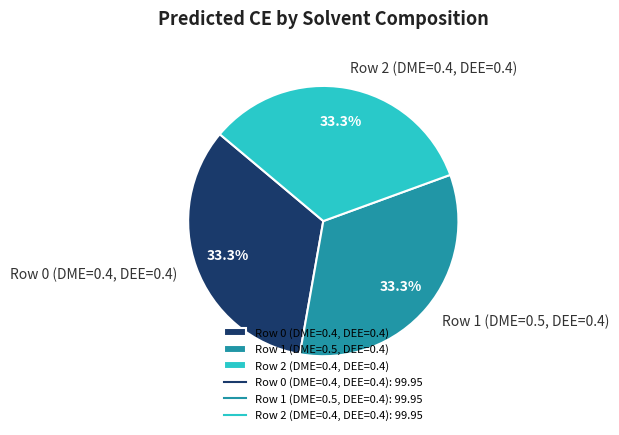

True or false: Row 1 (DME=0.5, DEE=0.4) accounts for 39% of the total.

False